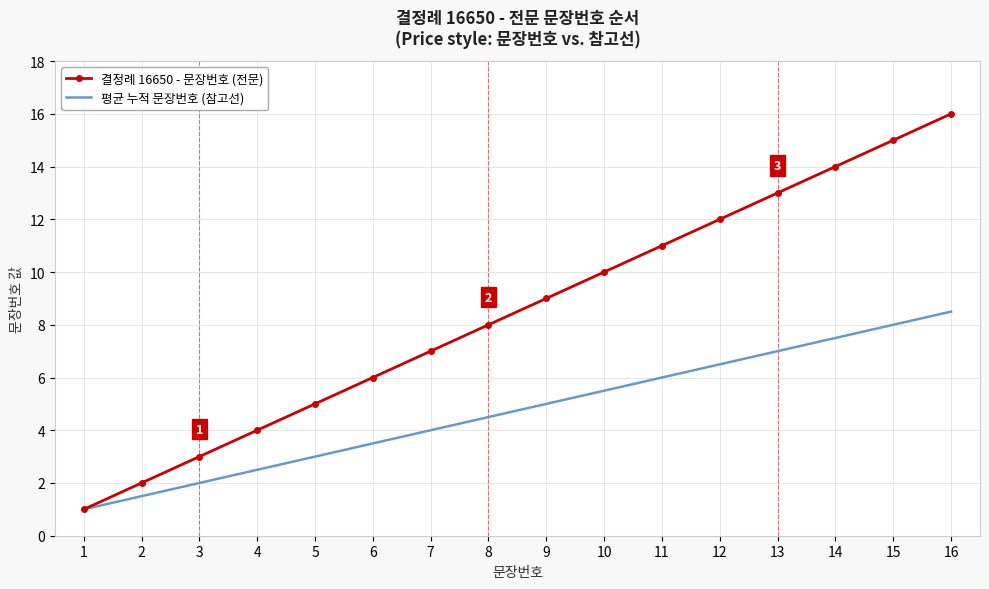

Which series has the widest spread of values?

결정례 16650 - 문장번호 (전문)